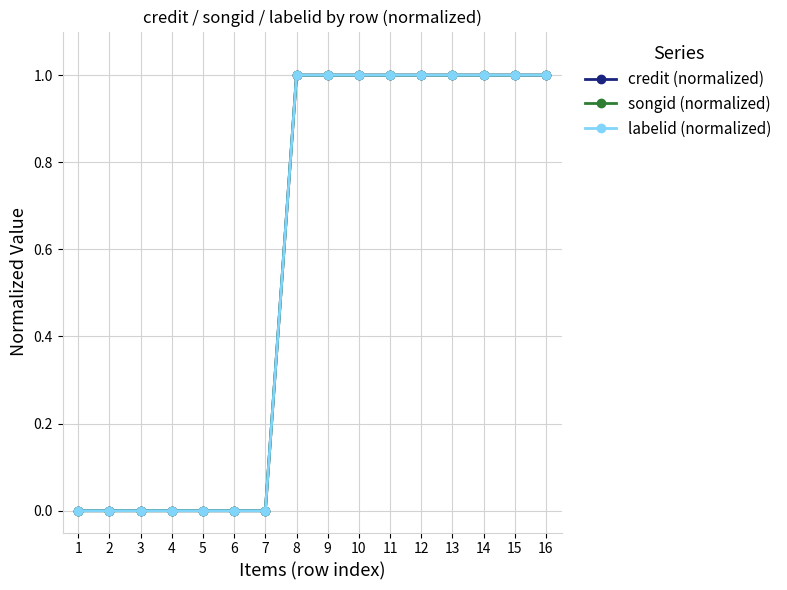

True or false: credit (normalized) and labelid (normalized) cross at least once.

False